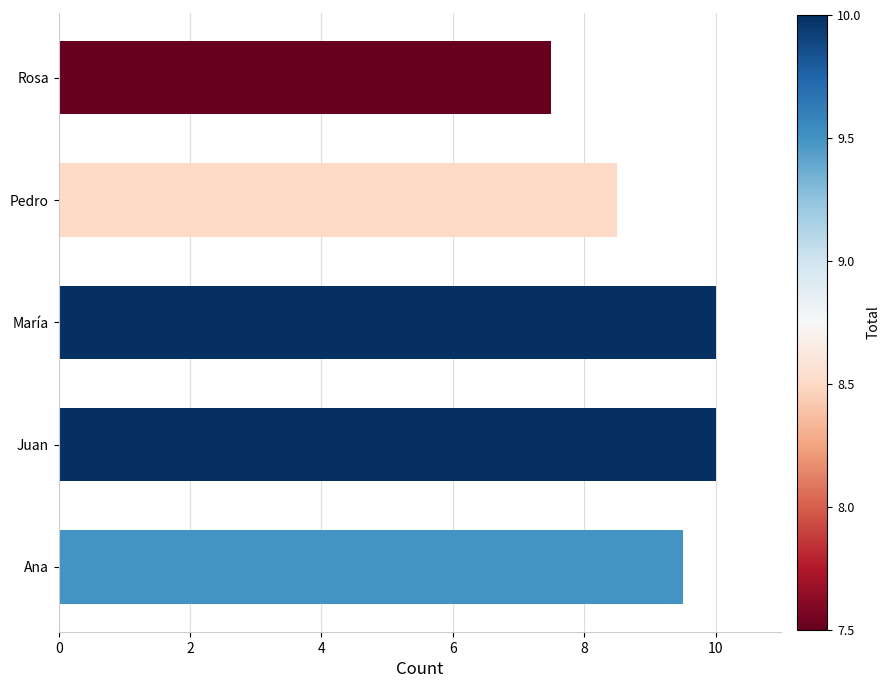

How many data points are above 9?

3